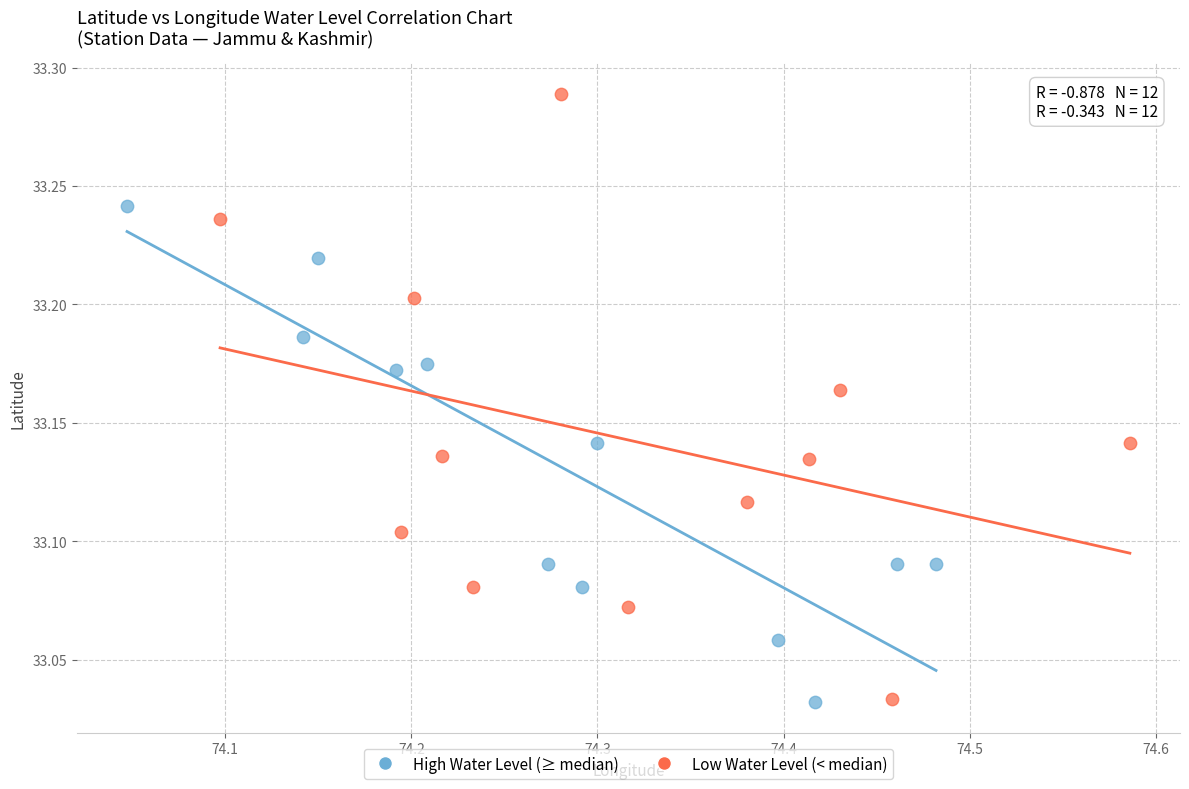

Which series reaches the maximum Y coordinate?

Low Water Level (< median)